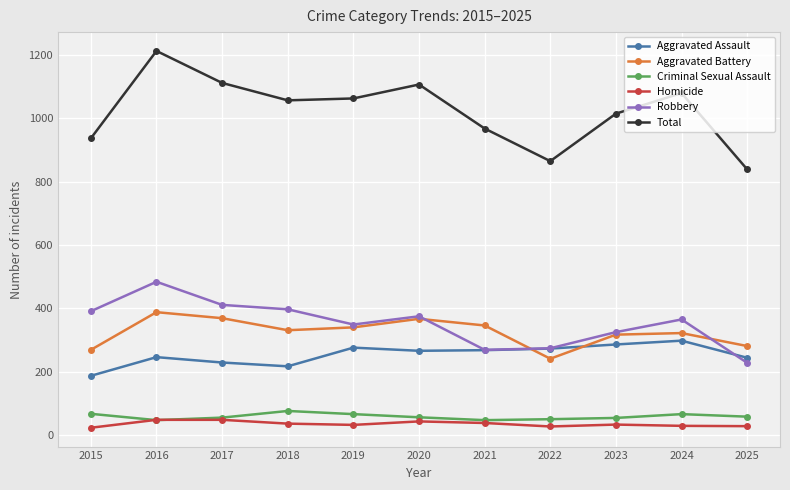

True or false: Criminal Sexual Assault has more than 0 interior local peaks.

True